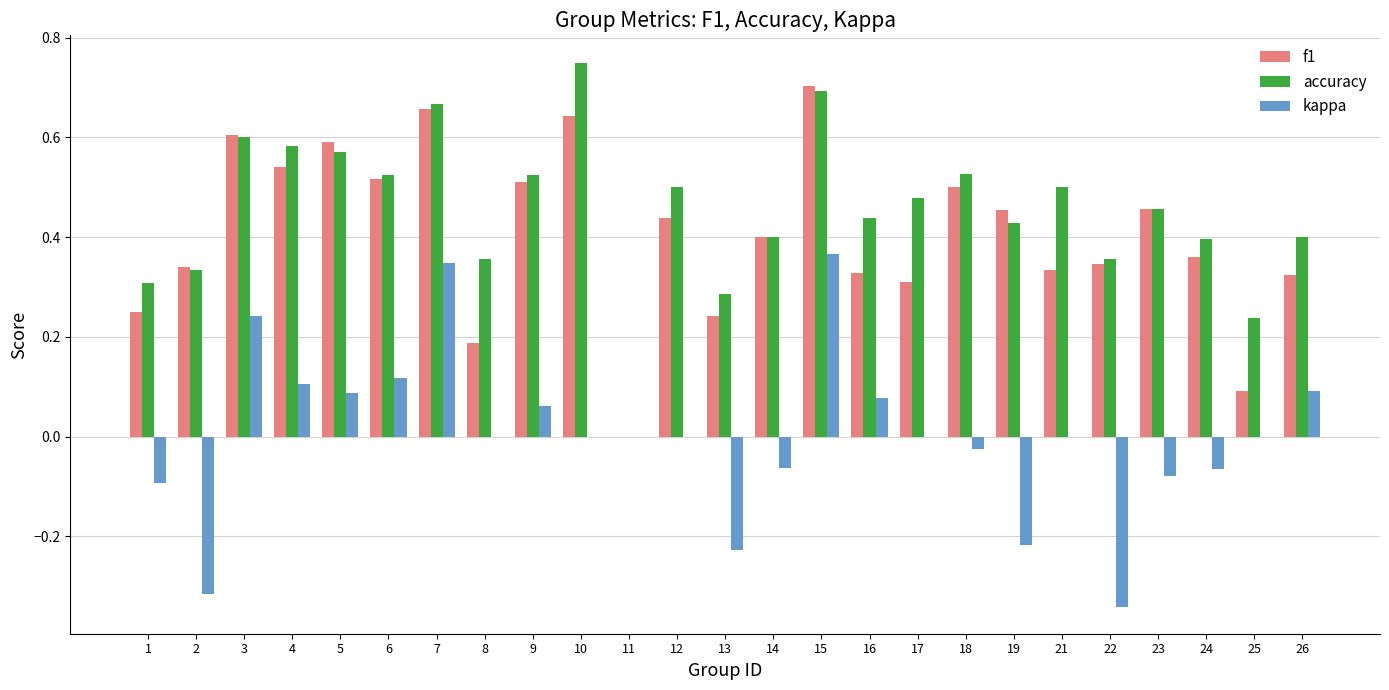

At which label is accuracy closest to 0?

11